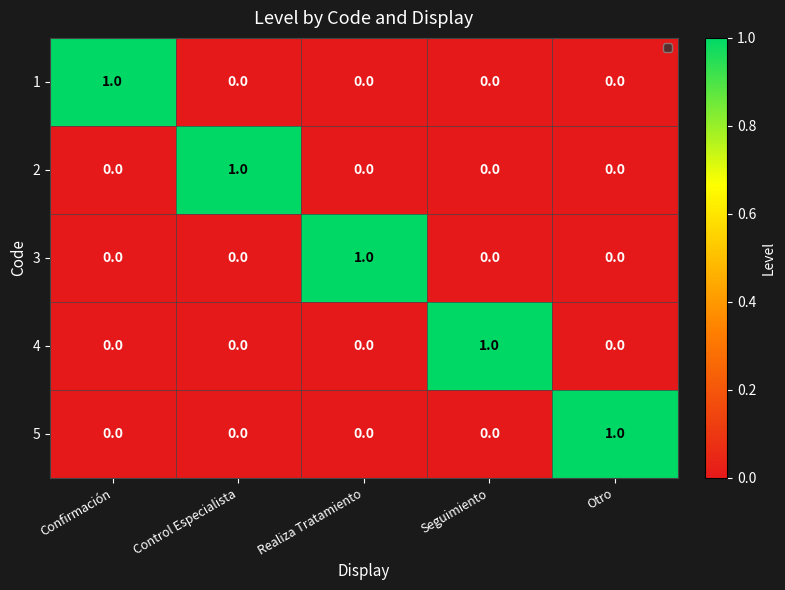

How many positive values does the 5 series have?

1